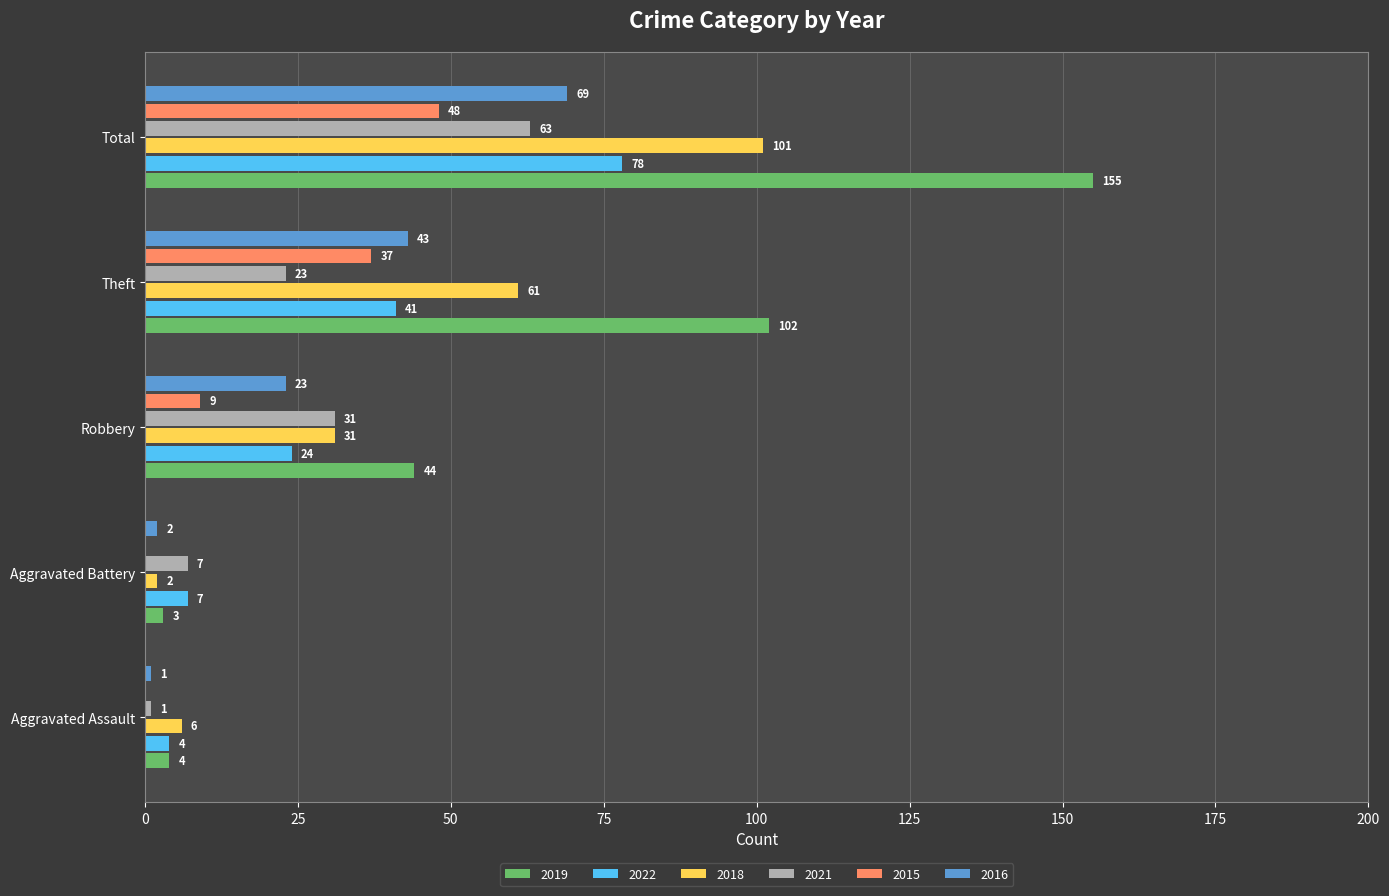

What is the maximum value shown in the chart?

155